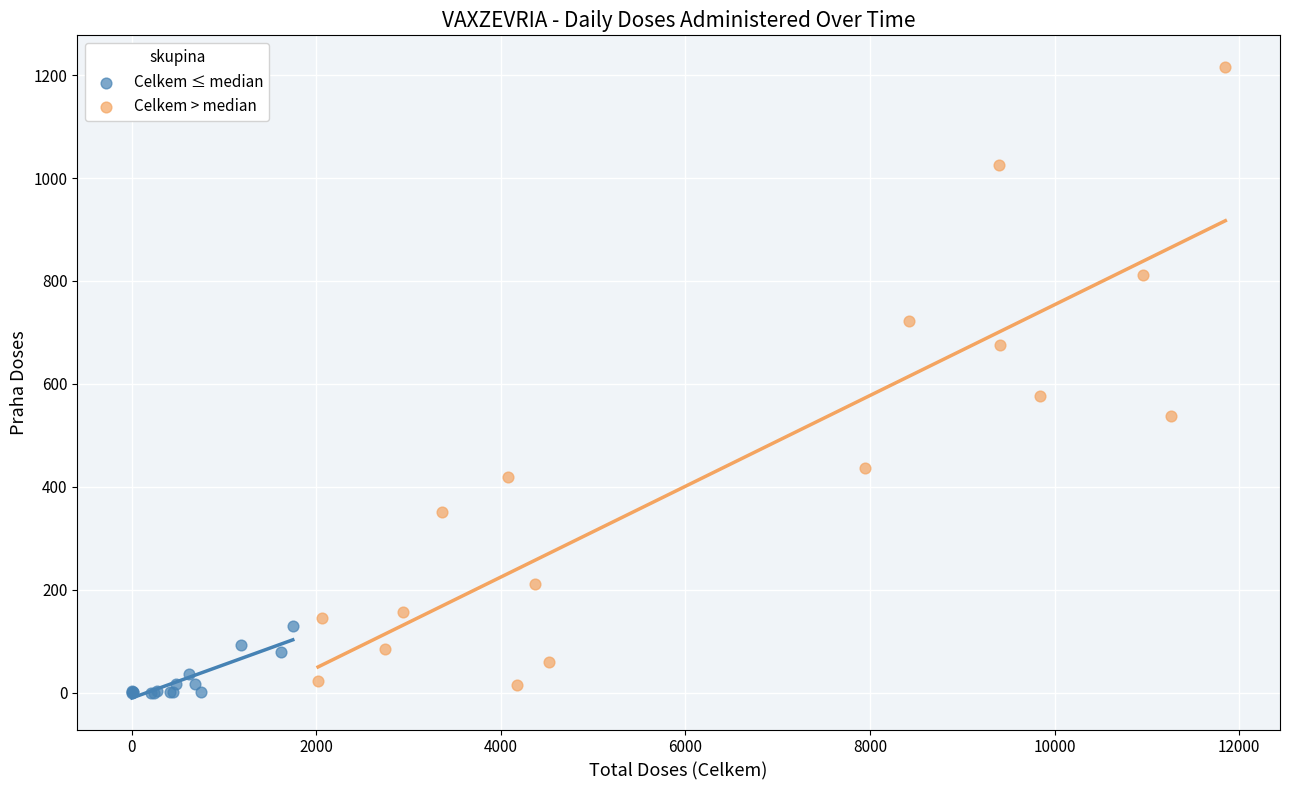

Which series has the largest Y range (max minus min)?

Celkem > median